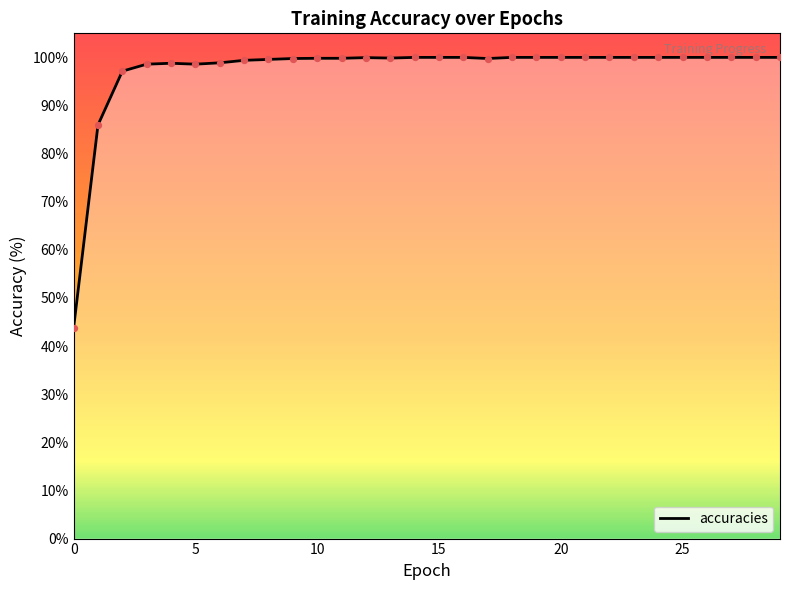

What is the smallest value displayed?

43.8